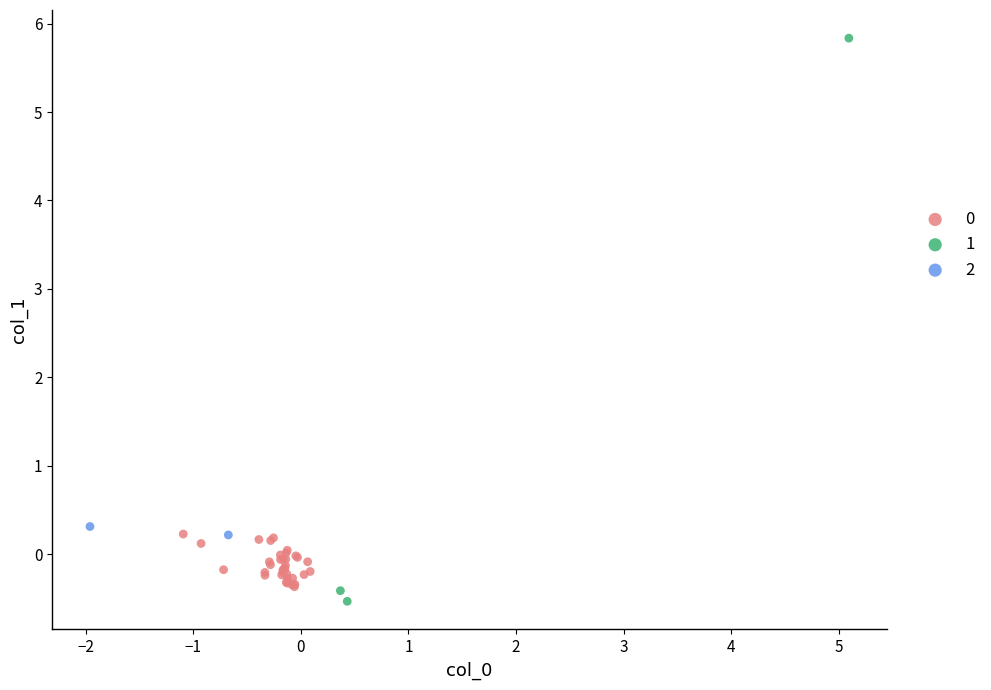

Which series reaches the maximum Y coordinate?

1